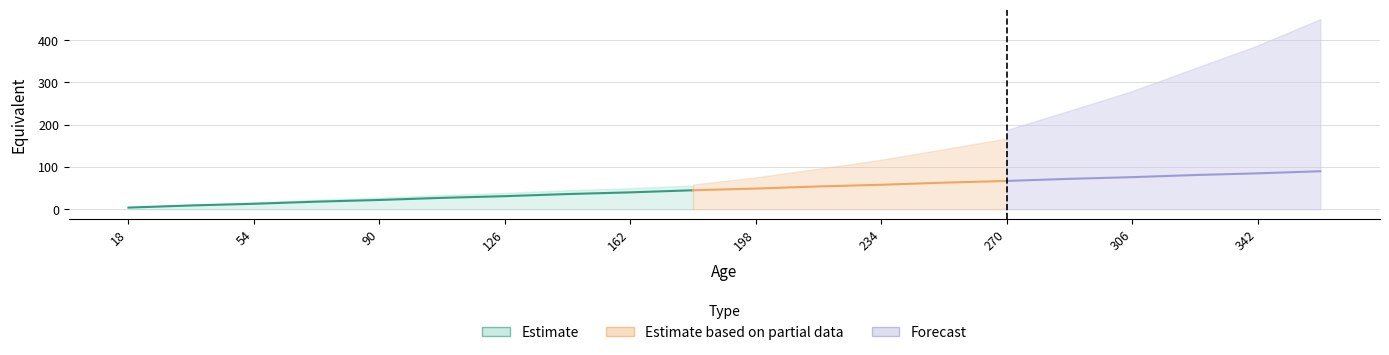

What is the average value?

47